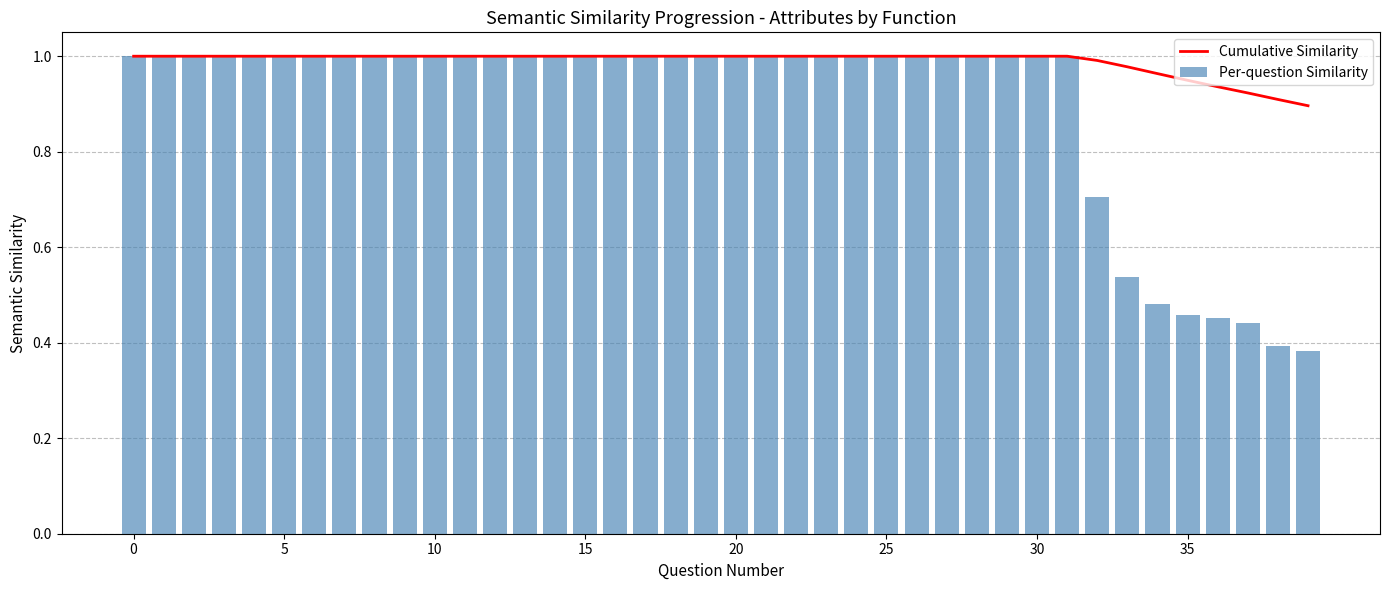

What is the difference between the highest and lowest values at 34?

0.5